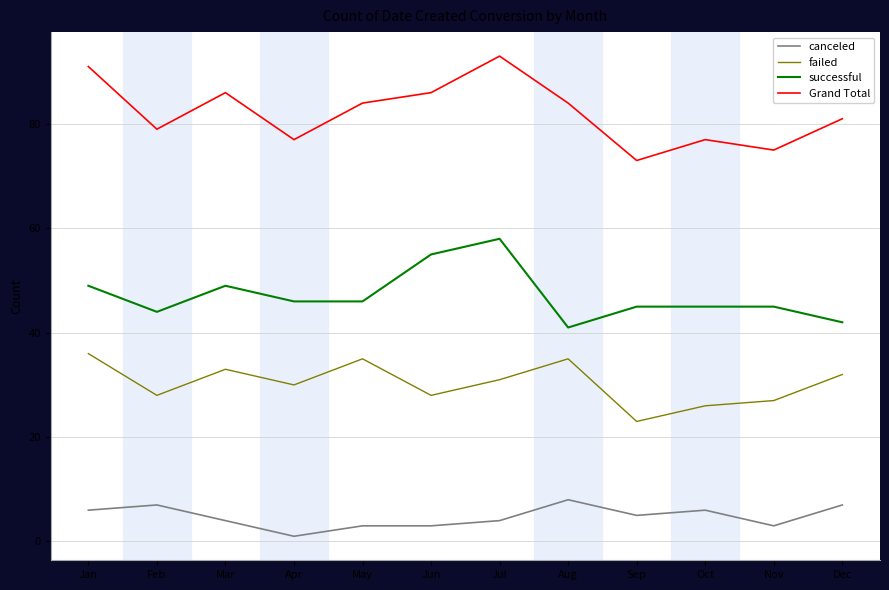

What is the total value across all series at Jul?

186